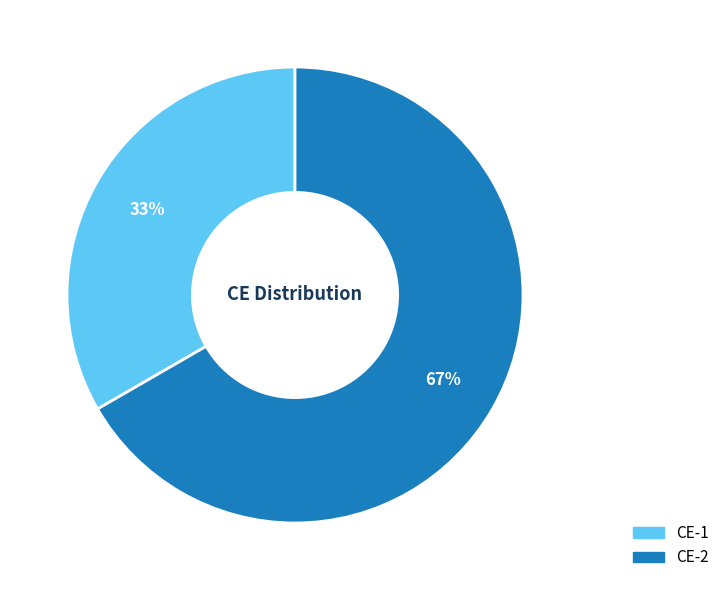

Combined, do CE-1 and CE-2 account for over 50%?

Yes